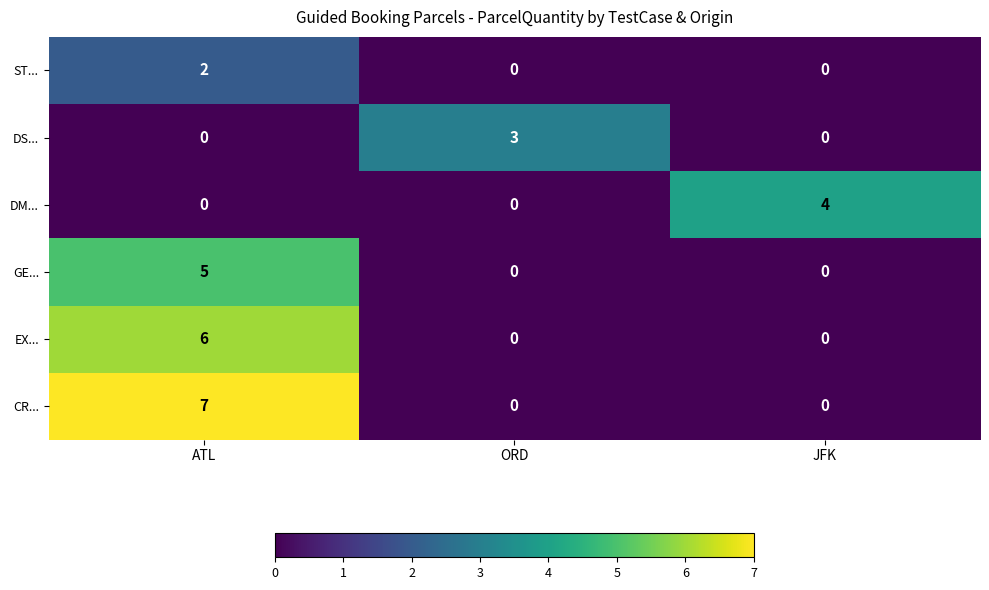

Rank the series by their maximum value, from highest to lowest.

CR..., EX..., GE..., DM..., DS..., ST...